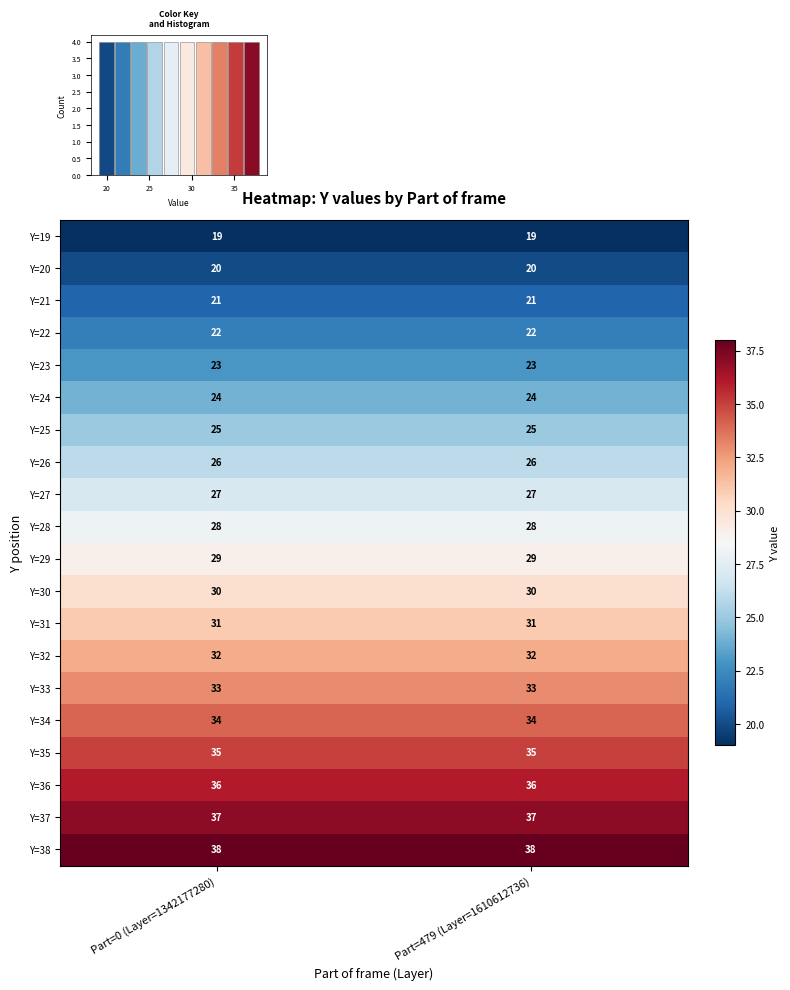

What is the lowest value of the Y=30 series?

30